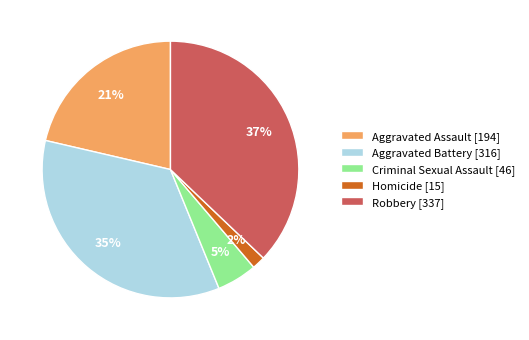

Between Criminal Sexual Assault [46] and Aggravated Assault [194], which is larger?

Aggravated Assault [194]